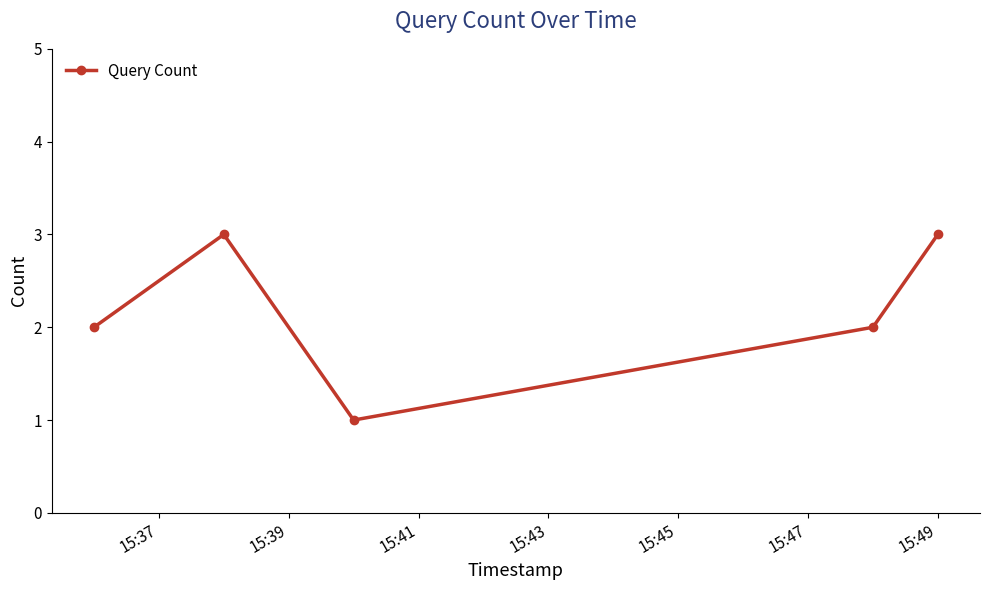

What is the sum of all values?

11